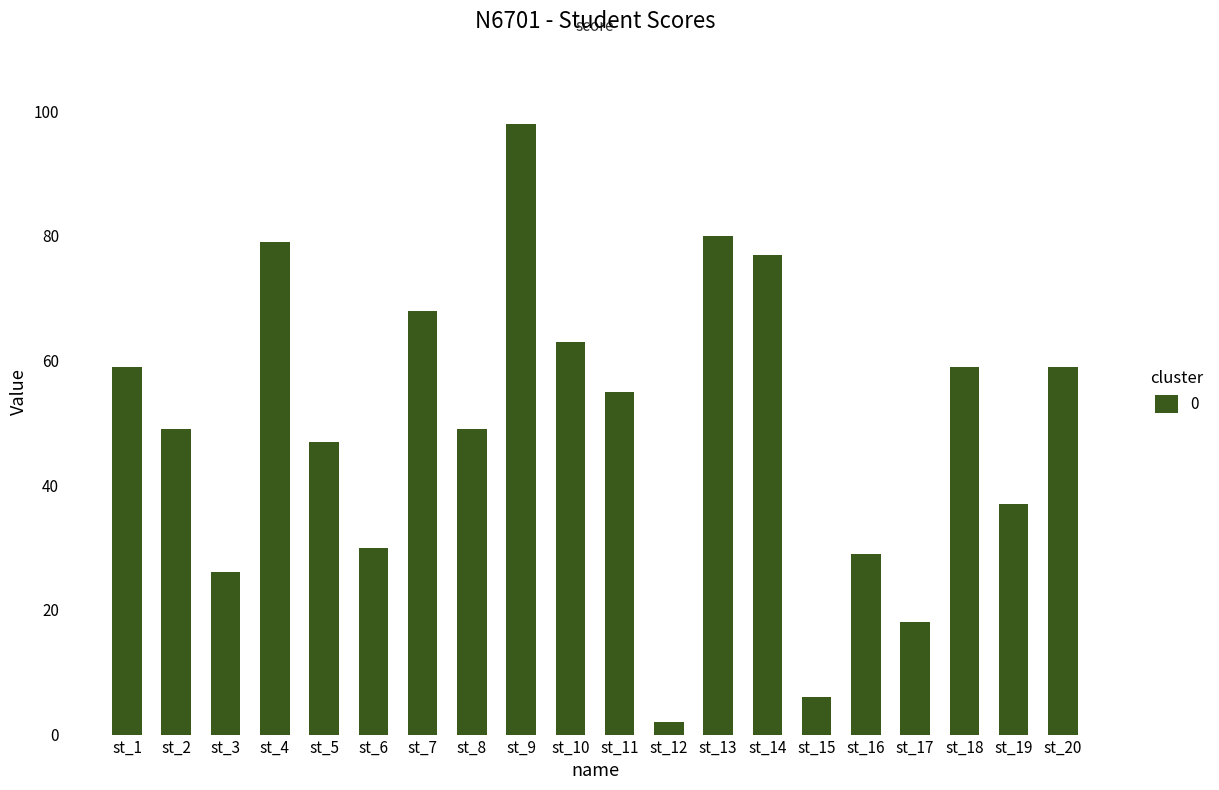

What is the change in value from st_10 to st_20?

-4